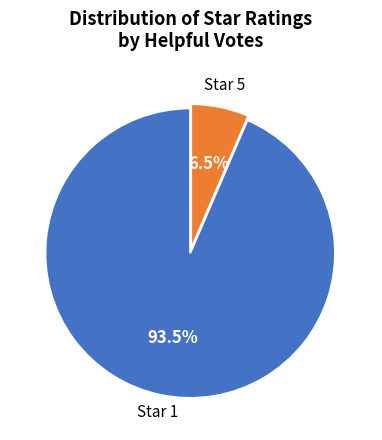

Is there any slice that represents more than half of the pie?

Yes